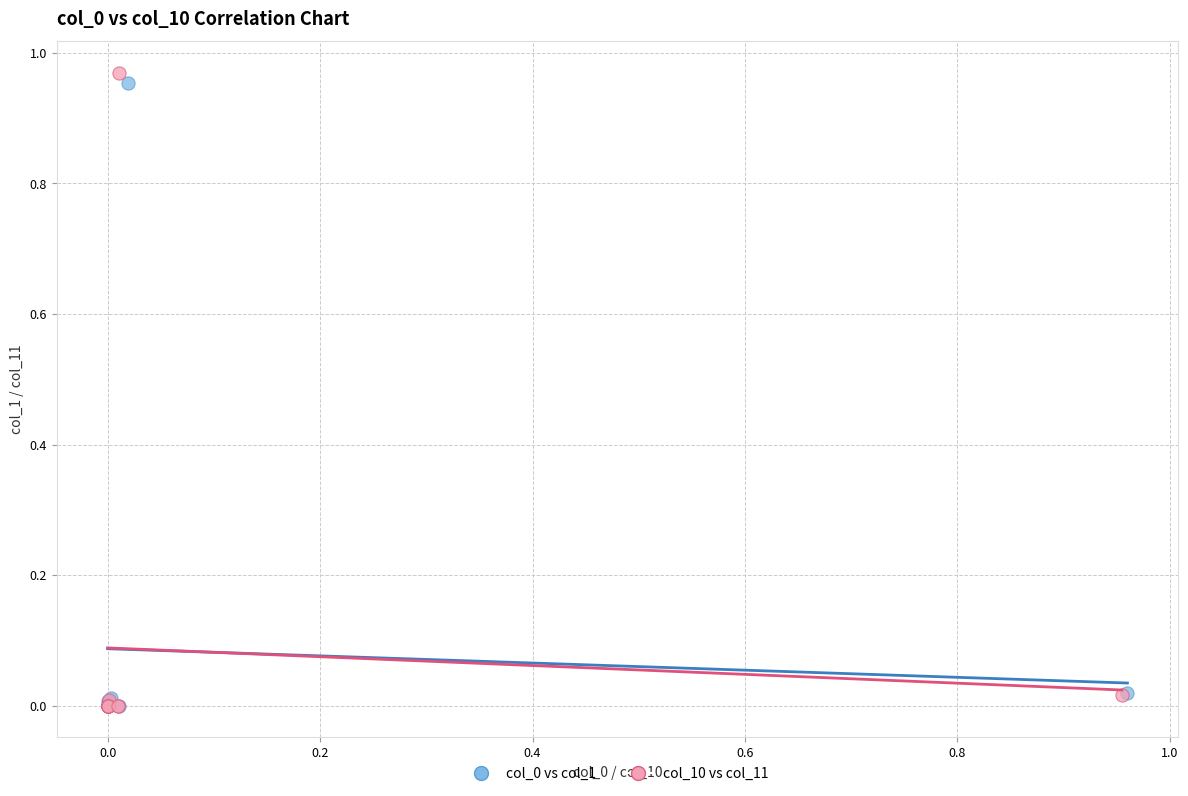

Which series has the widest spread of Y values?

col_10 vs col_11